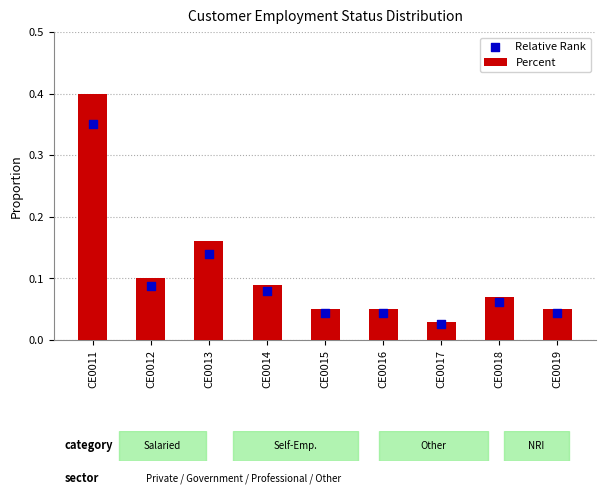

Which series reaches the maximum Y coordinate?

Percent